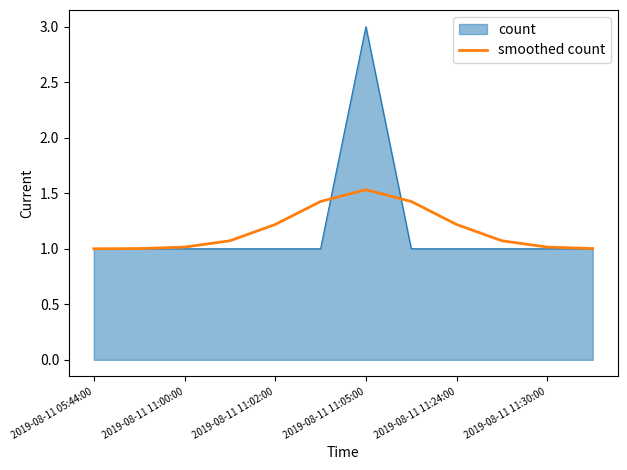

Rank the series by their maximum value, from highest to lowest.

count, smoothed count